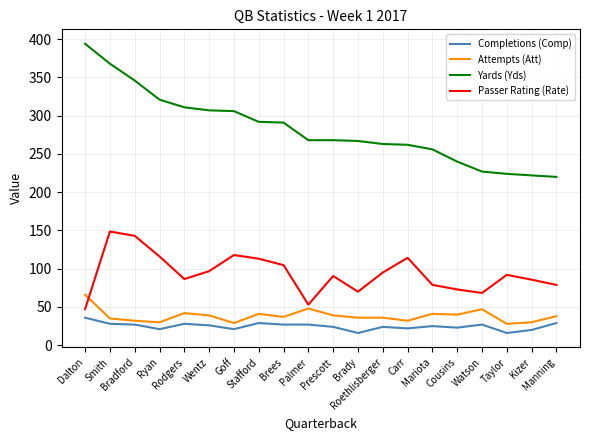

Does the chart have visible grid lines?

Yes